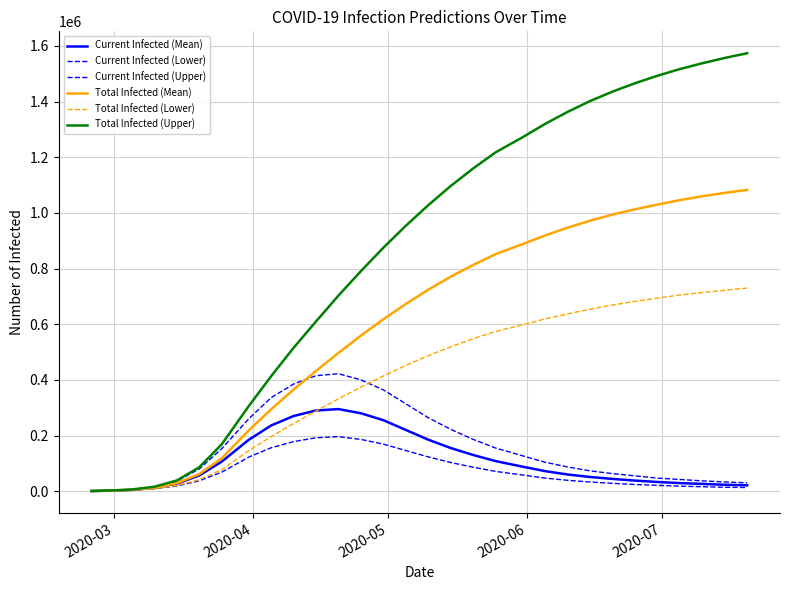

Count the number of categories in the chart.

30